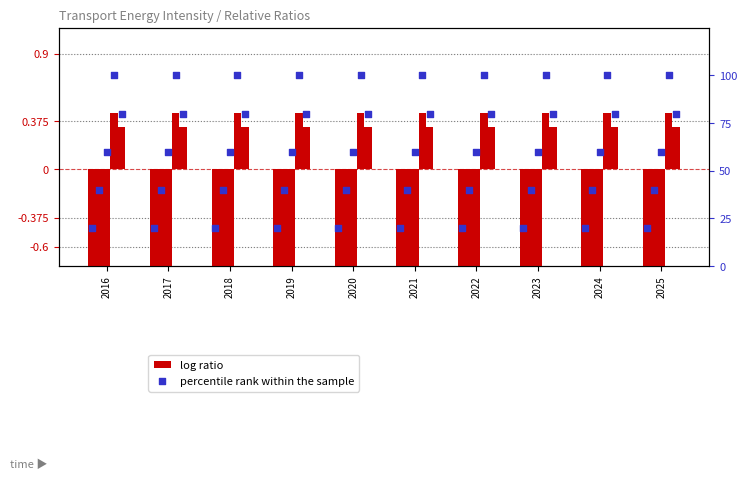

What are all the series names shown in the legend?

log ratio, percentile rank within the sample